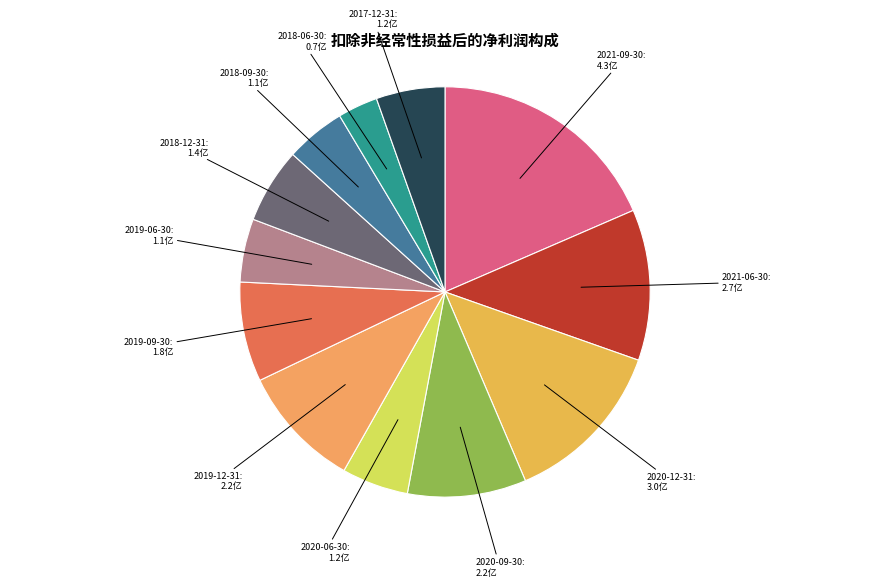

Count the number of slices in the pie.

12